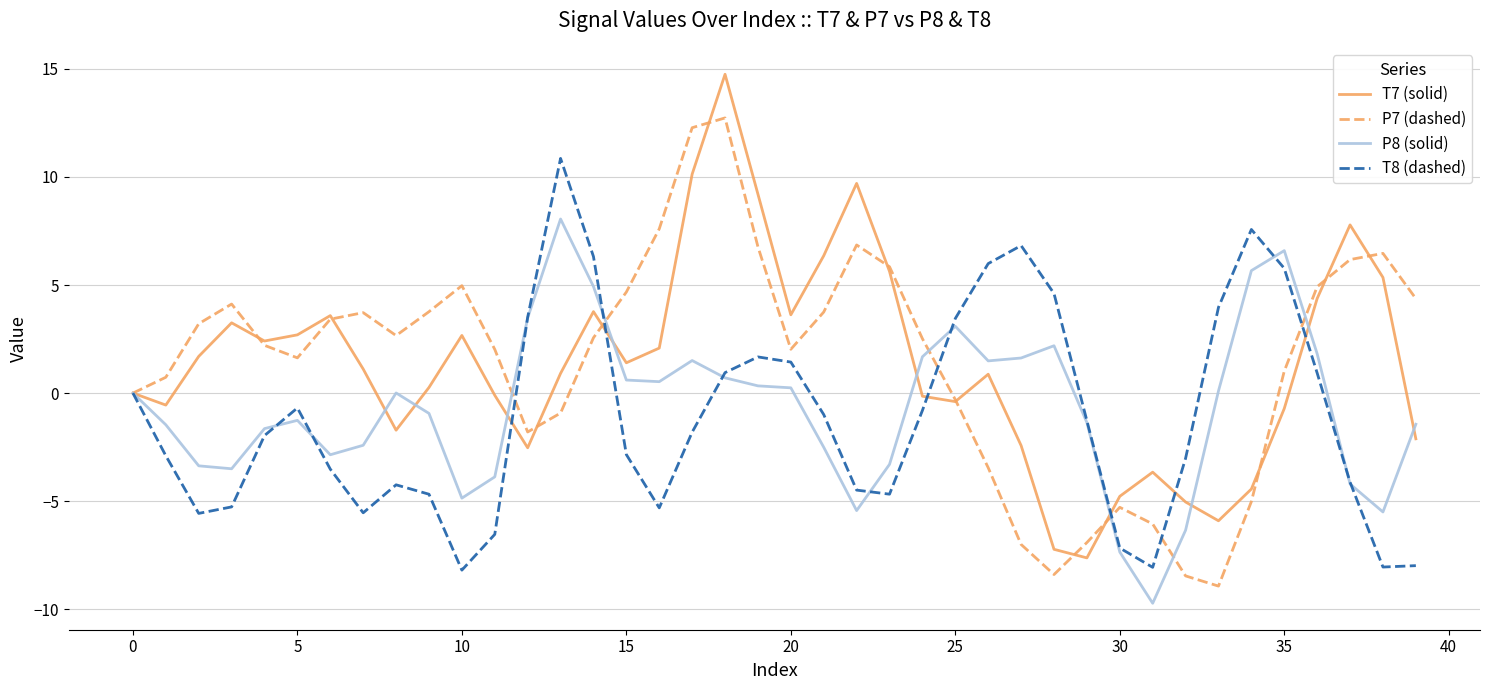

List the series in order of their peak value, lowest first.

P8 (solid), T8 (dashed), P7 (dashed), T7 (solid)